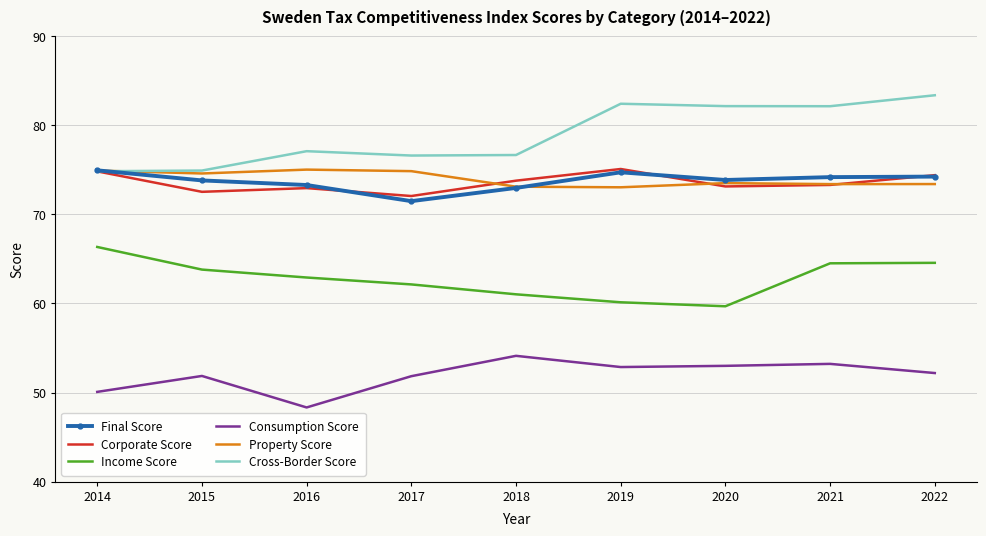

The value of Income Score at 2020 is 59.7. True or false?

True